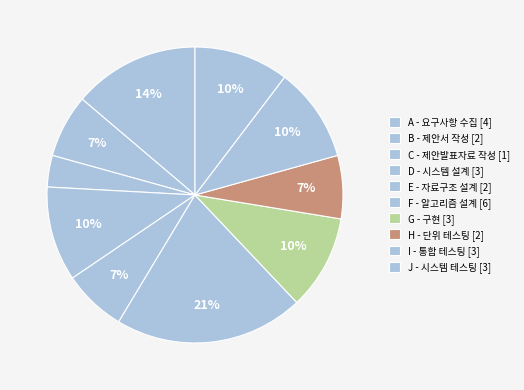

What is the largest slice in the pie chart?

F